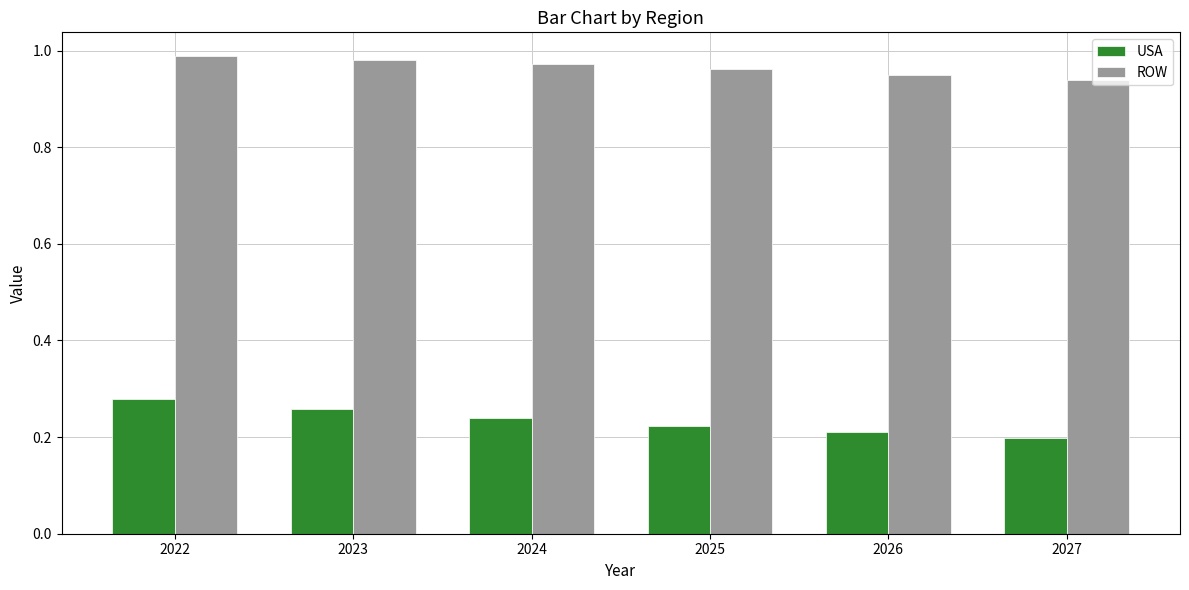

What is the sum of all ROW values?

5.8